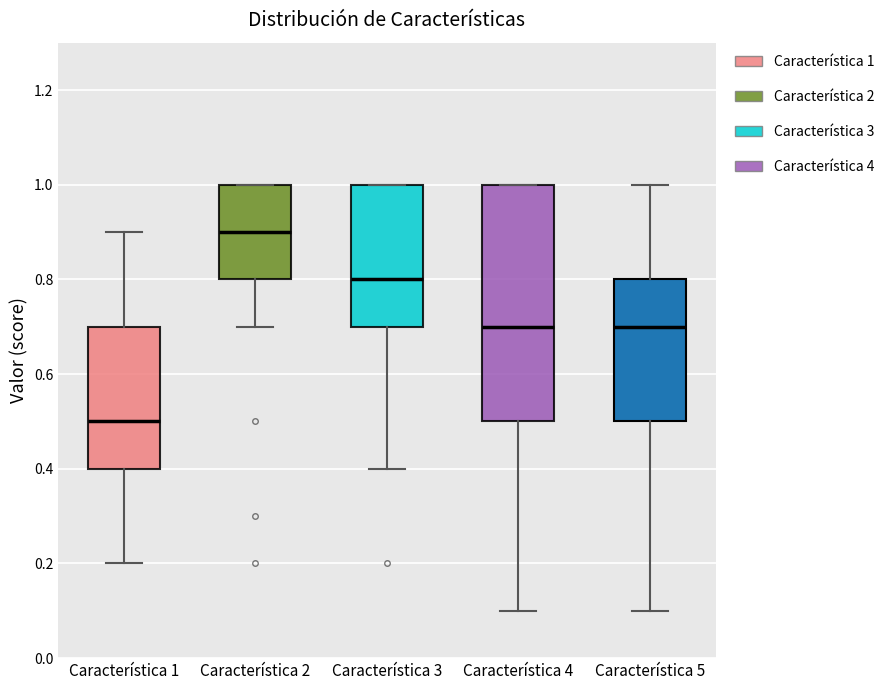

Where is the lower edge of the box for Característica 3 on the y-axis? The values are not printed on the chart, so give them approximately, as read against the axis.

0.7